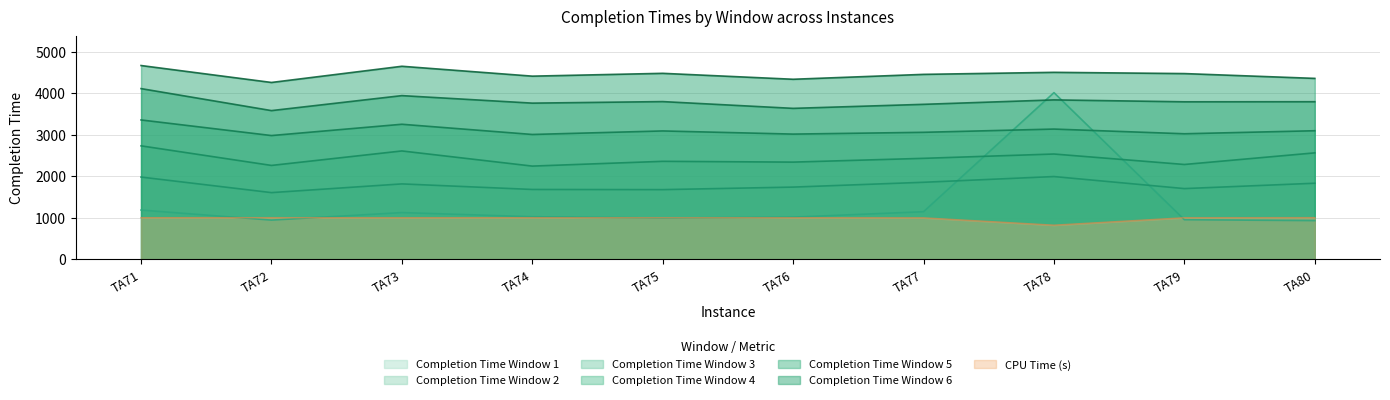

Reading right to left, what are all the values shown in this chart?

Completion Time Window 1: 932	954	4016	1147	1016	993	1026	1126	944	1187
Completion Time Window 2: 1833	1704	1994	1856	1740	1679	1683	1817	1607	1982
Completion Time Window 3: 2565	2285	2537	2433	2342	2361	2246	2611	2262	2734
Completion Time Window 4: 3098	3025	3138	3060	3017	3093	3008	3254	2982	3358
Completion Time Window 5: 3797	3795	3841	3734	3637	3800	3763	3944	3583	4113
Completion Time Window 6: 4359	4475	4505	4456	4338	4481	4413	4651	4261	4669